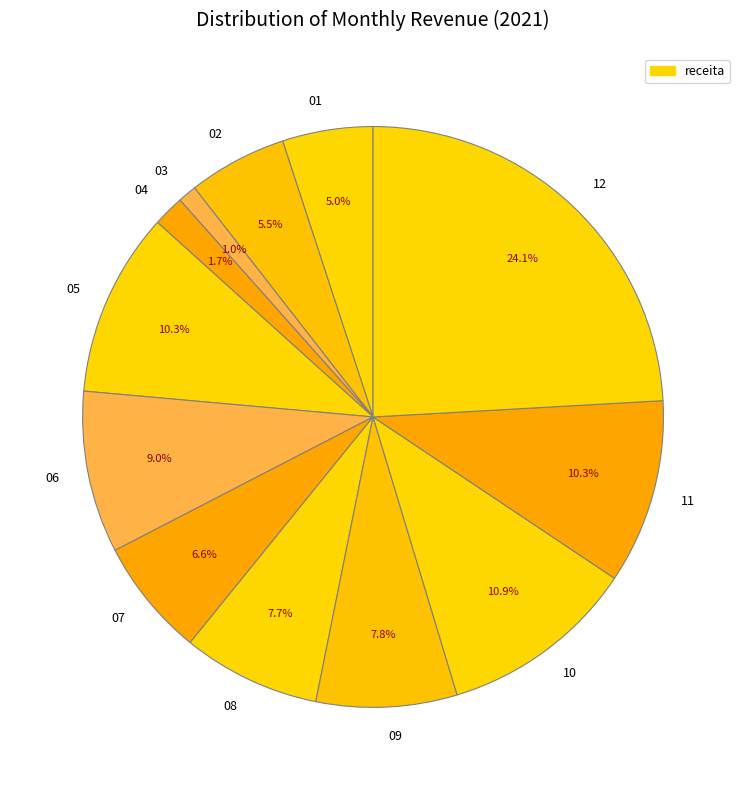

Do 09 and 04 together represent more than half of the pie?

No